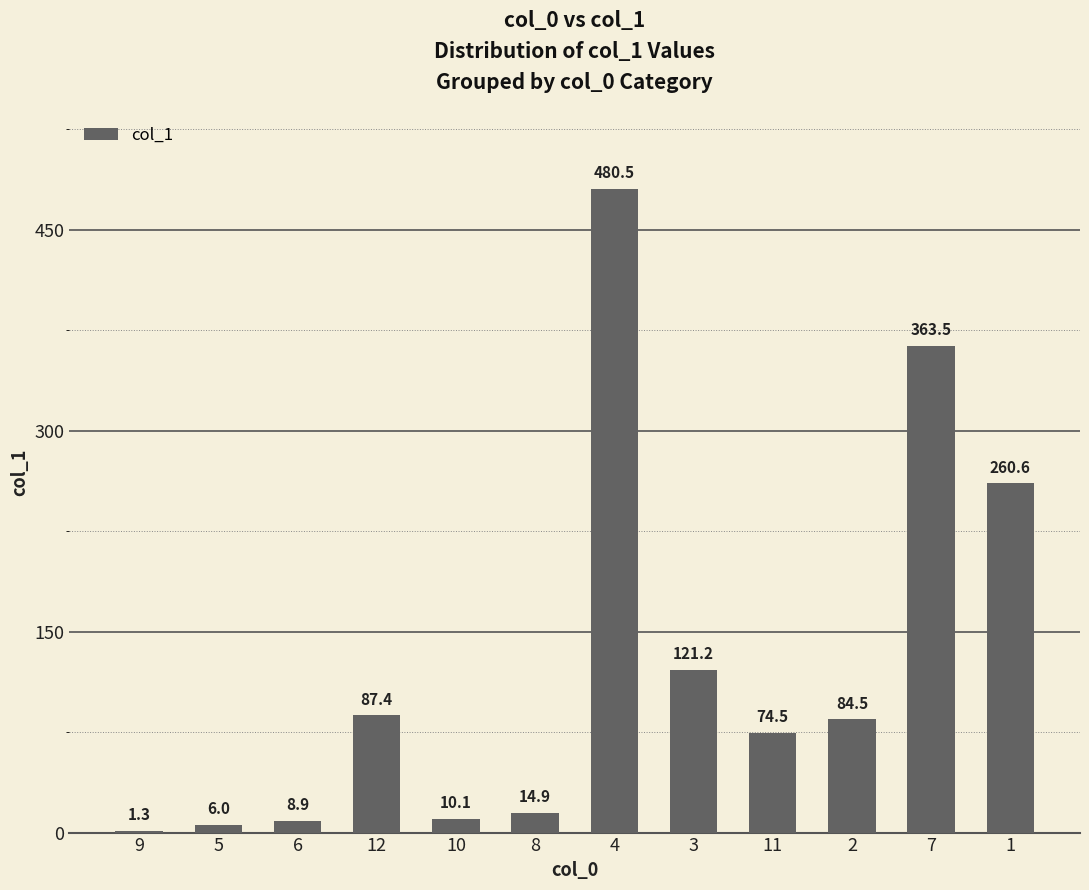

What is the change in value from 6 to 12?

+78.5